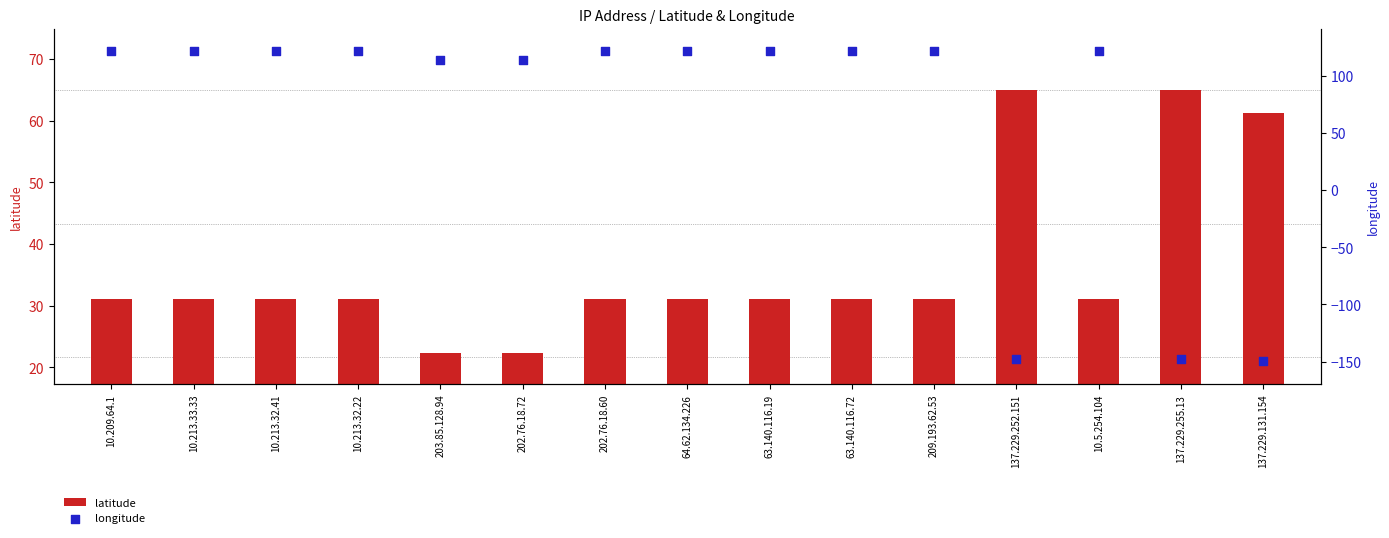

What are all the series names shown in the legend?

latitude, longitude